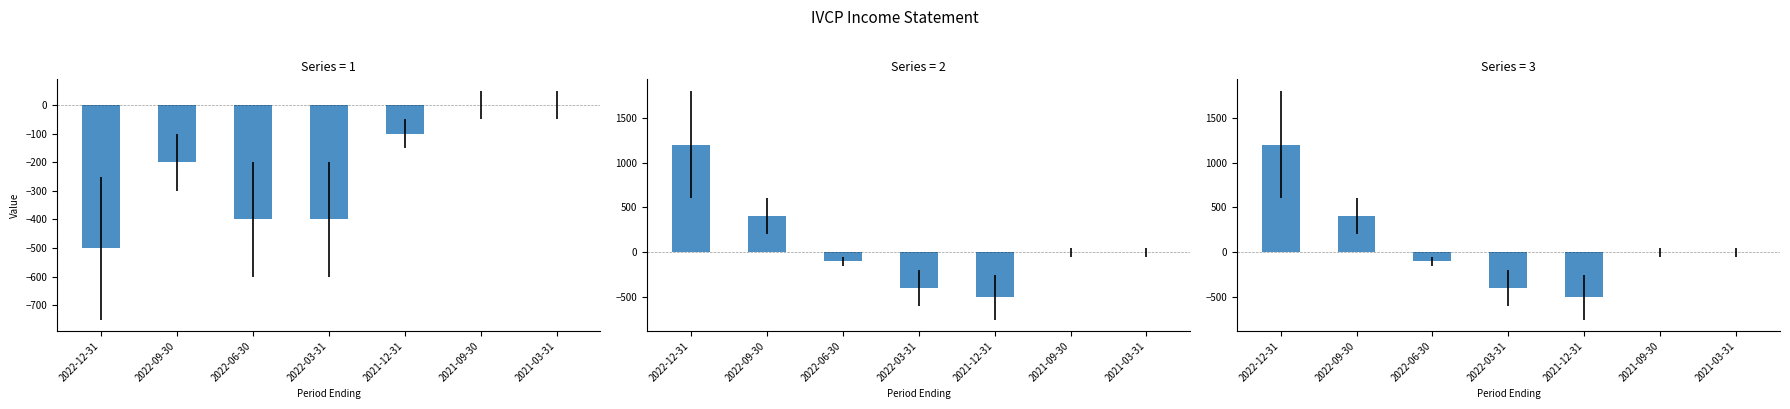

At which label does Operating Income or Loss reach its peak?

2021-09-30